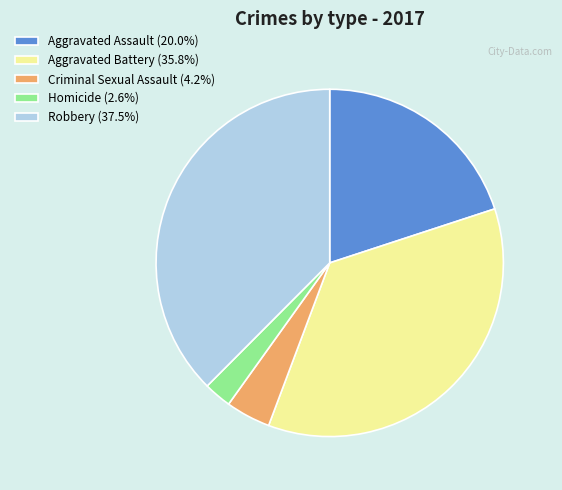

Do Aggravated Assault (20.0%) and Aggravated Battery (35.8%) together represent more than half of the pie?

Yes